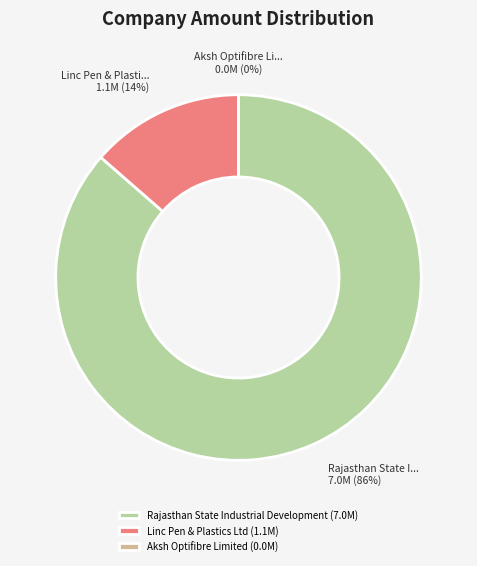

To the nearest percent, what is the average slice percentage?

33%